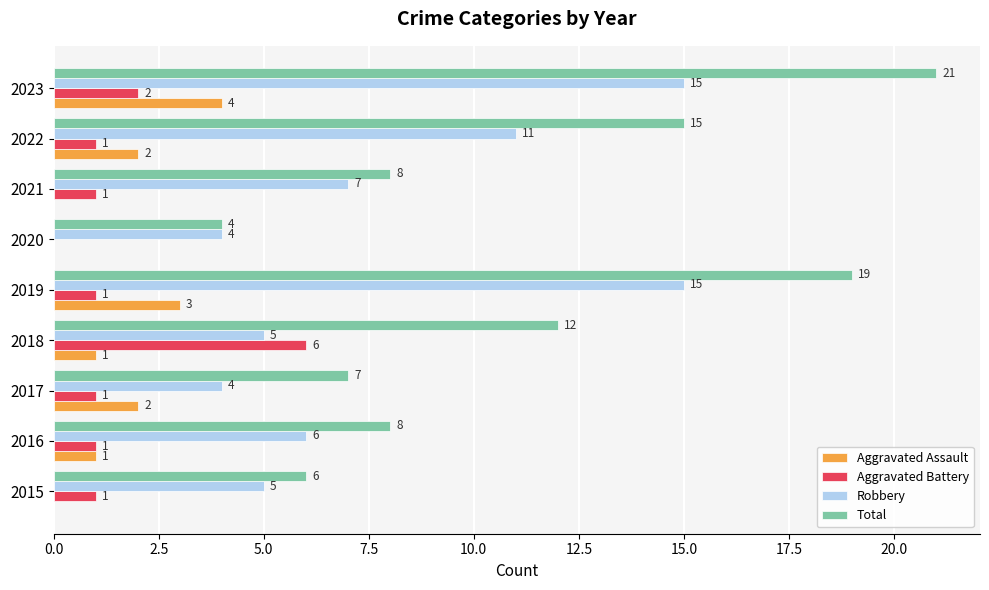

Where is Total nearest to the value 12?

2018